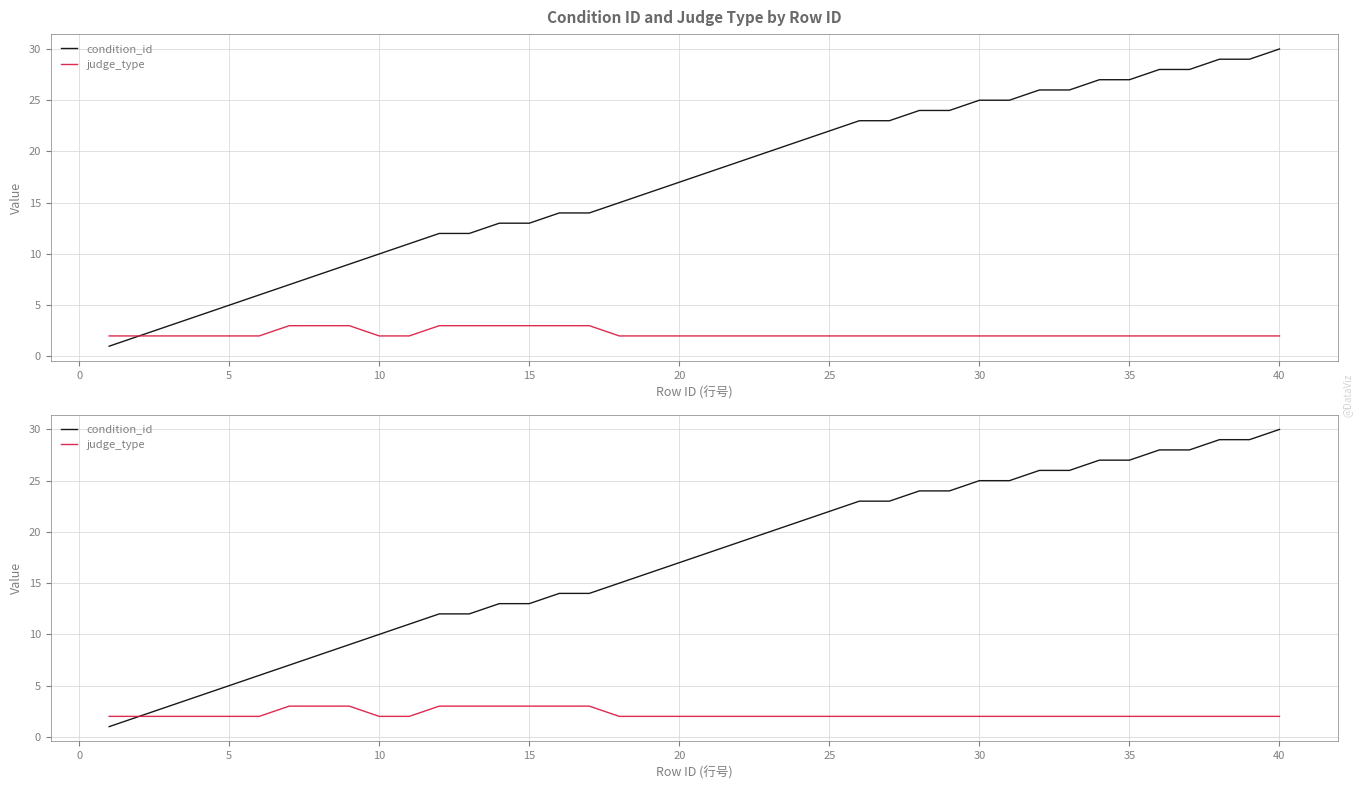

True or false: condition_id and judge_type intersect in this chart.

False